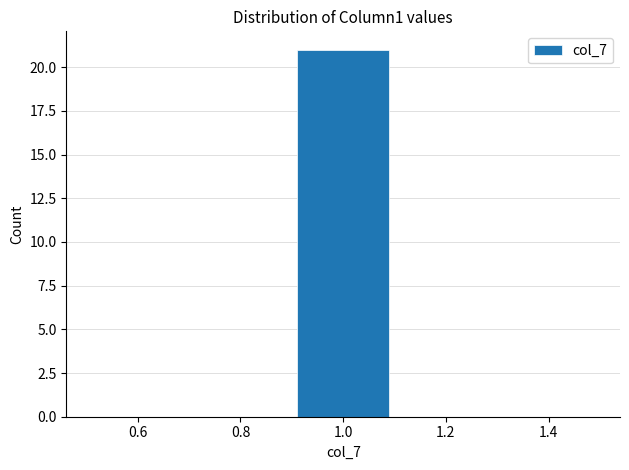

What is the height of the bar covering 0.9 to 1.1 on the x-axis? The values are not printed on the chart, so give them approximately, as read against the axis.

21